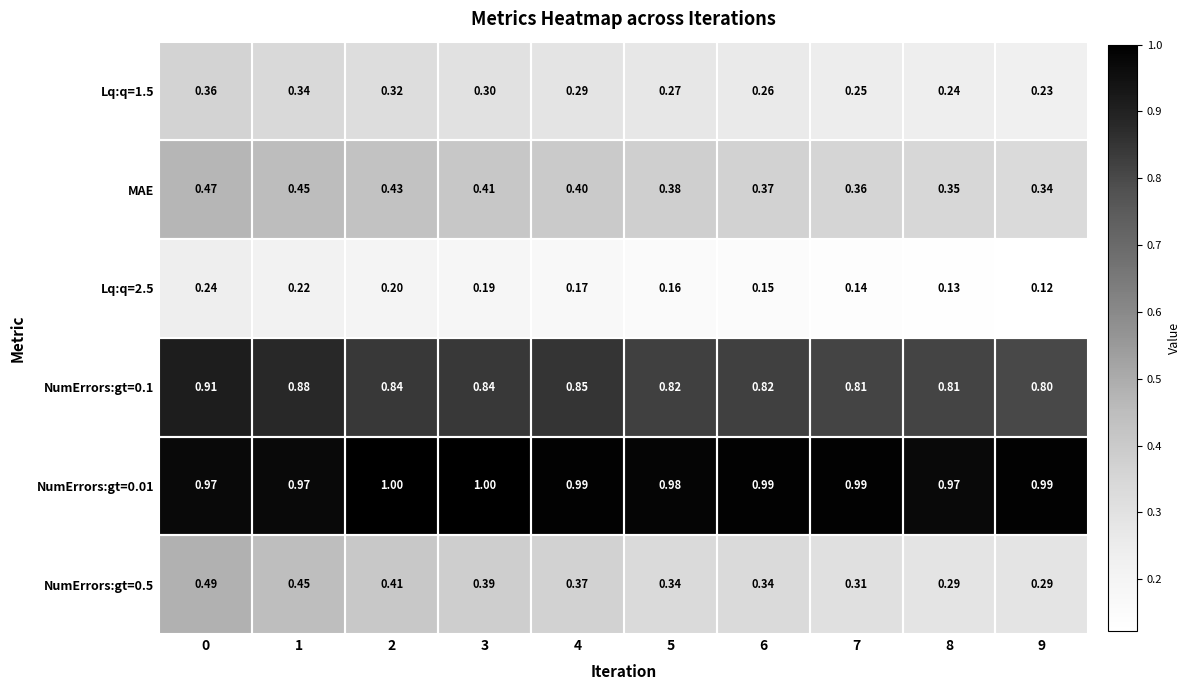

Is the value of NumErrors:gt=0.5 at 4 greater than the value of Lq:q=1.5 at 3?

Yes